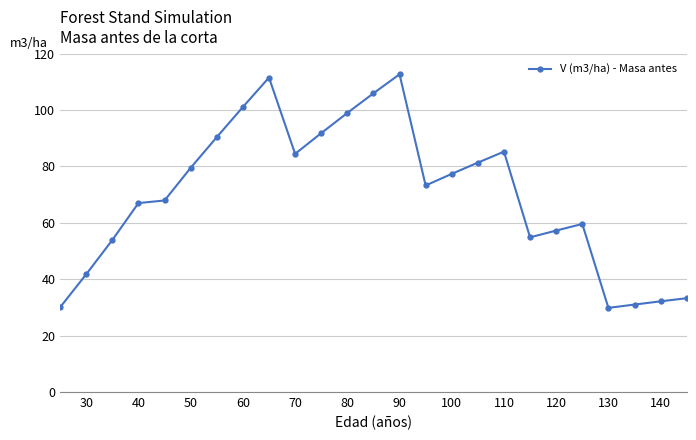

What is the value of the 3rd point from the left?

53.9